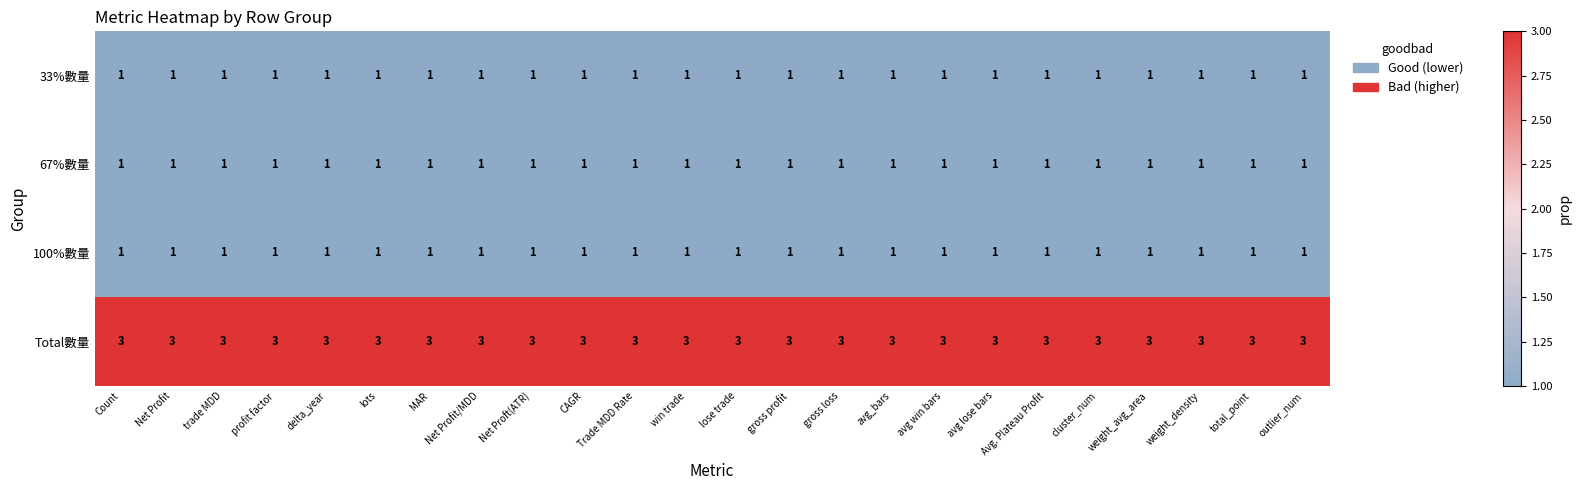

True or false: 100%數量 has a value of 1 at avg lose bars.

True